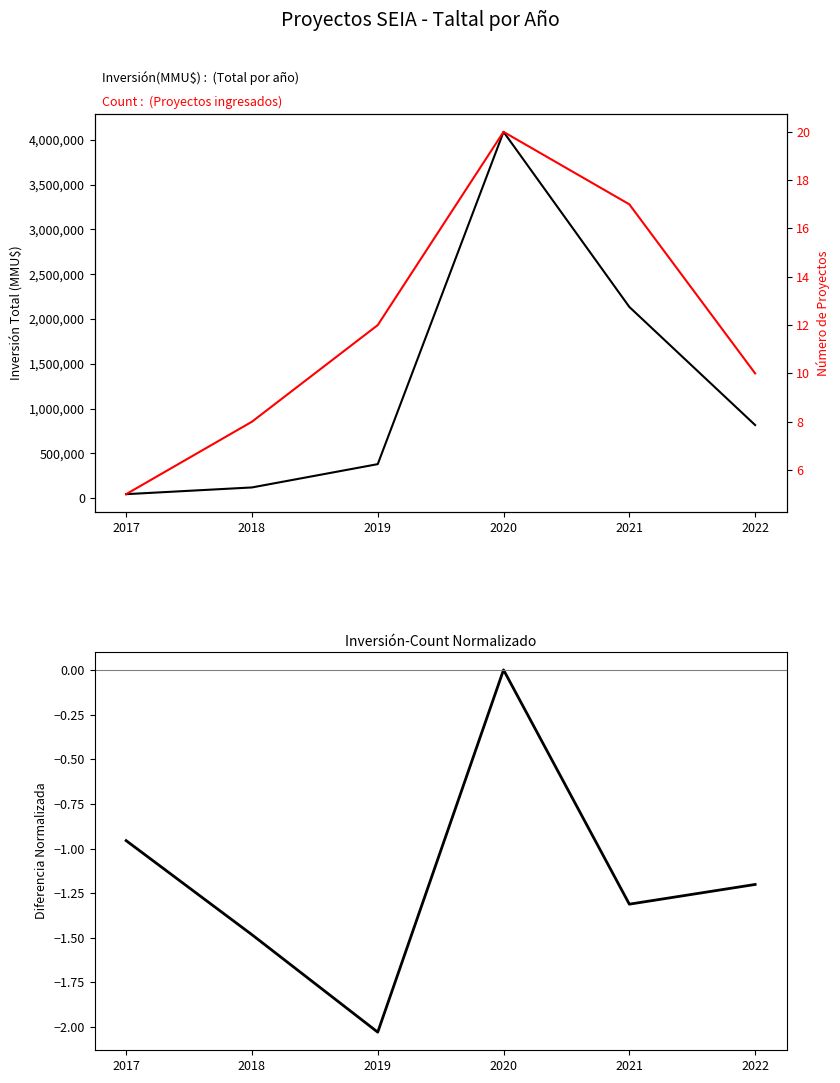

How many interior local valleys does the Inversión-Count series have?

2